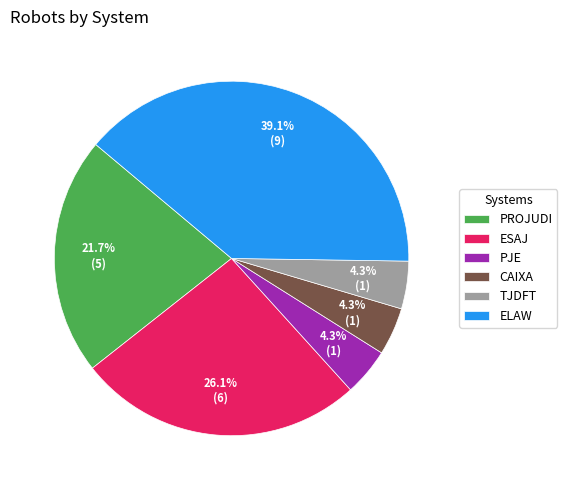

To the nearest percent, what percentage of the pie is ESAJ?

26%